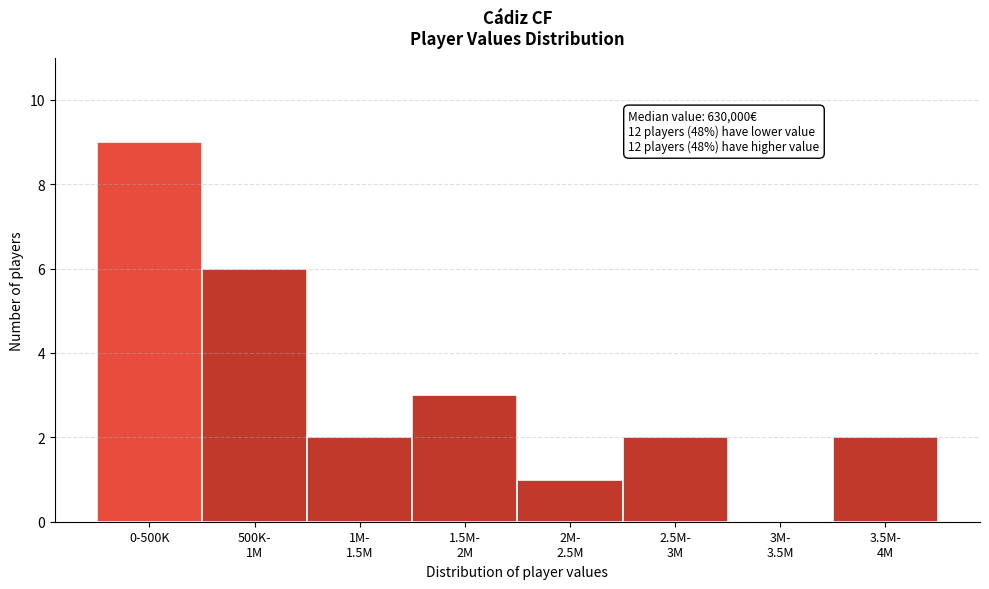

Which label corresponds to the largest value in the chart?

0-500K